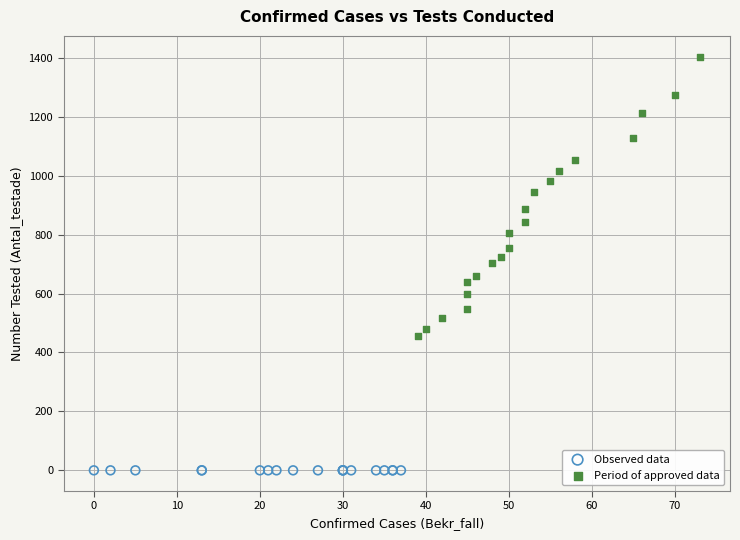

Which series contains the highest Y value?

Period of approved data